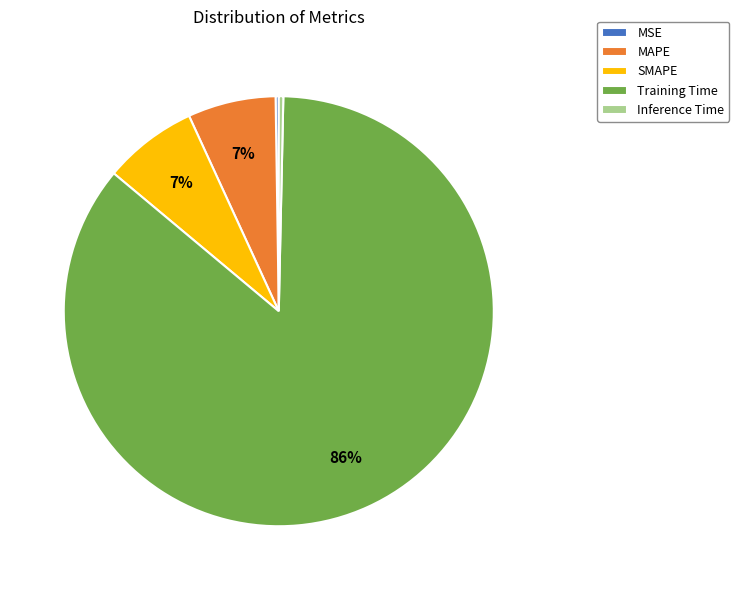

Is the sum of SMAPE and Inference Time greater than half?

No